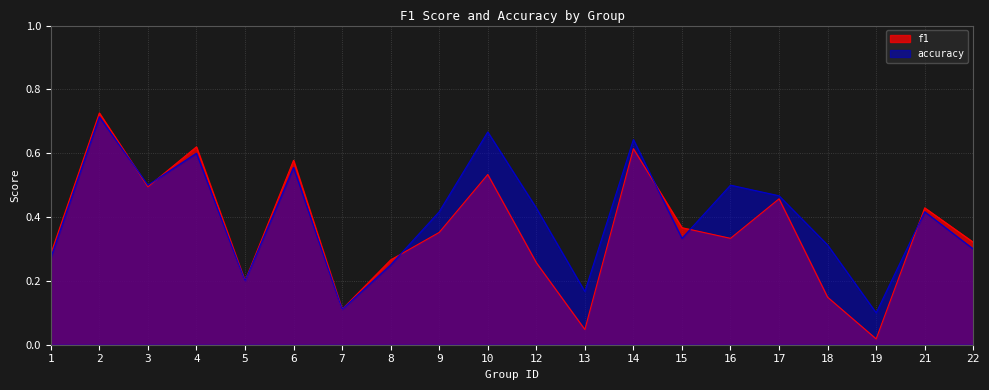

Between 12 and 2, which is larger?

2